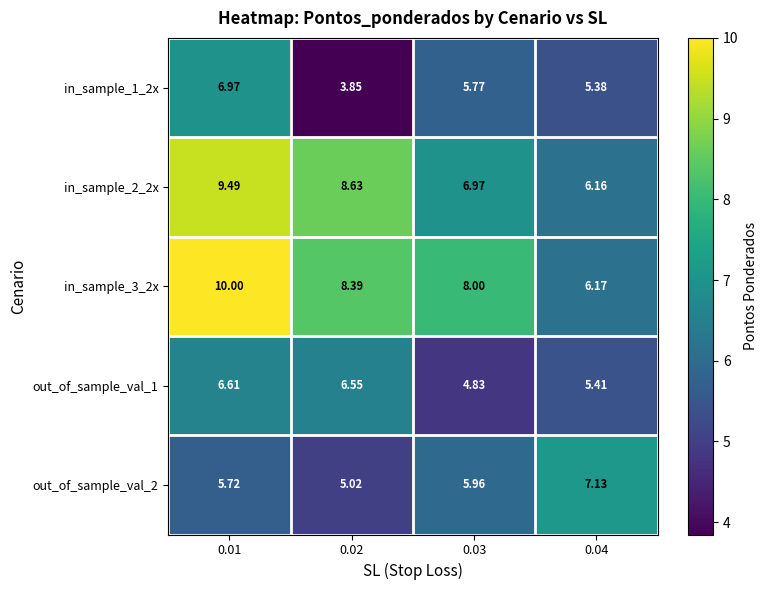

How many data points in in_sample_1_2x are less than 5?

1